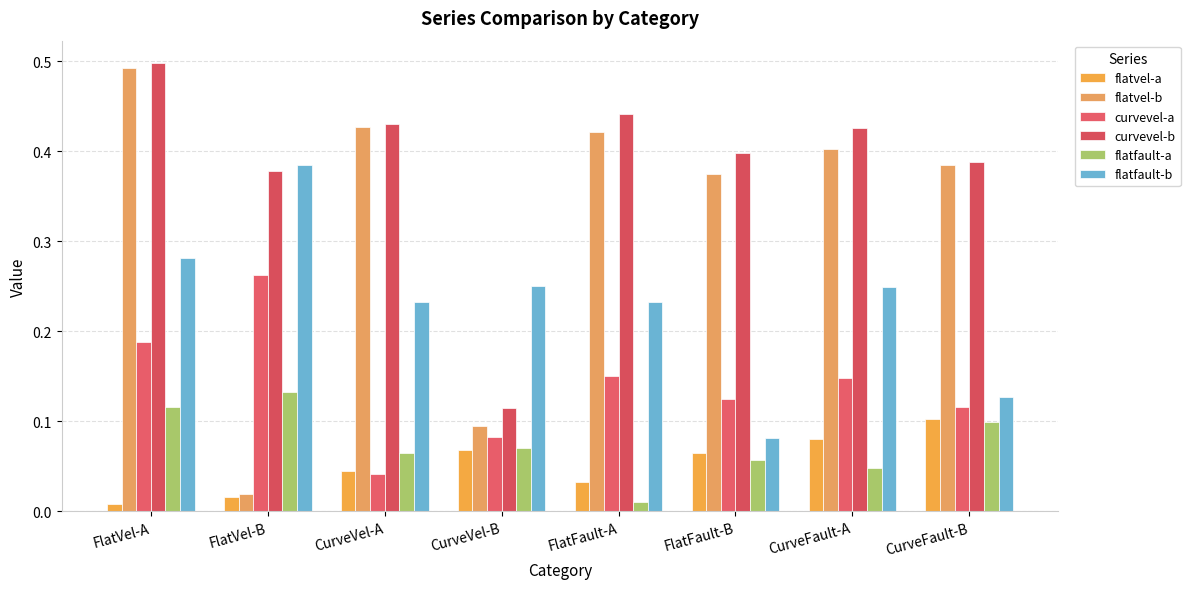

The curvevel-b series shows 0.2 at CurveVel-A. True or false?

False